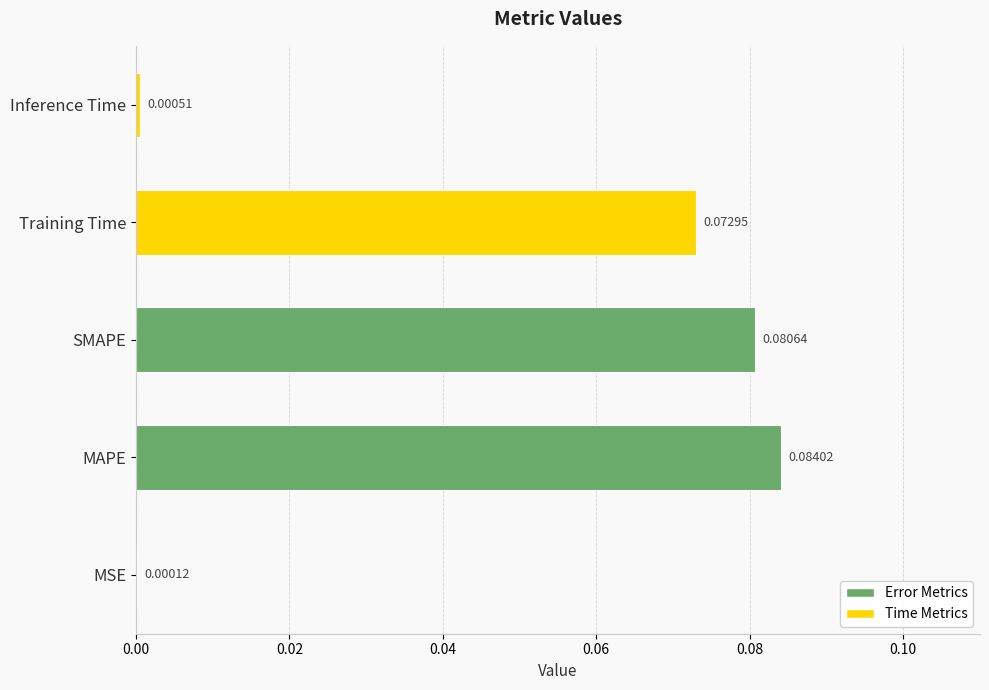

At which category does the chart reach its peak across all series?

MAPE